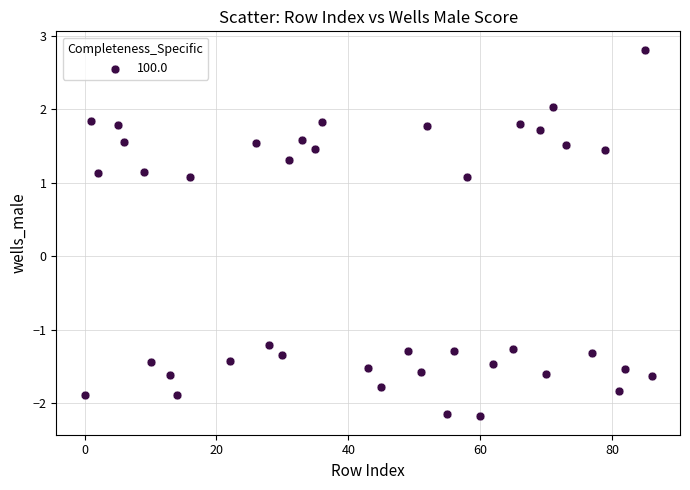

What is the range of Y values (max minus min)?

5.0